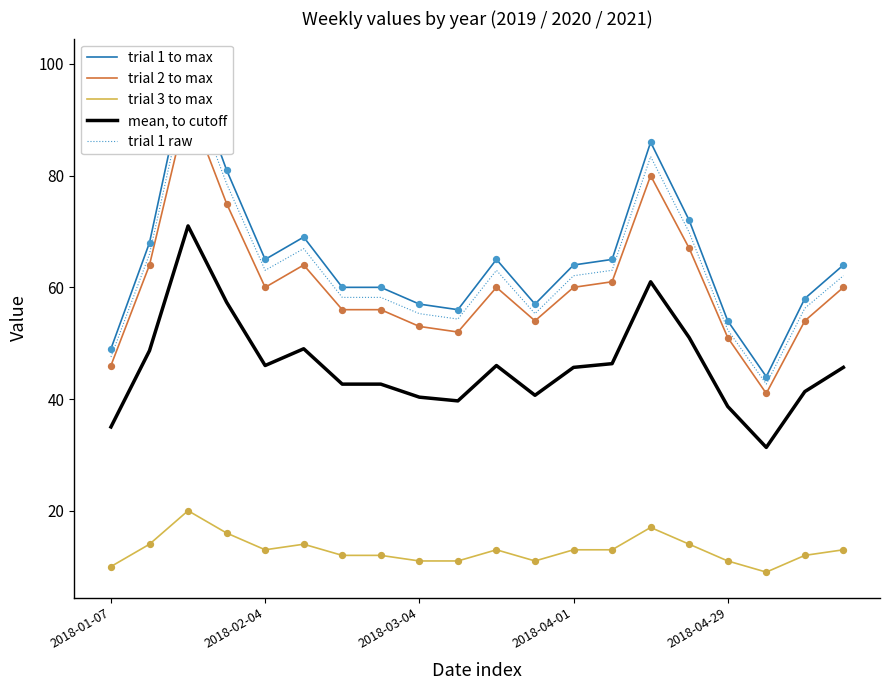

True or false: mean, to cutoff and trial 3 to max cross at least once.

False